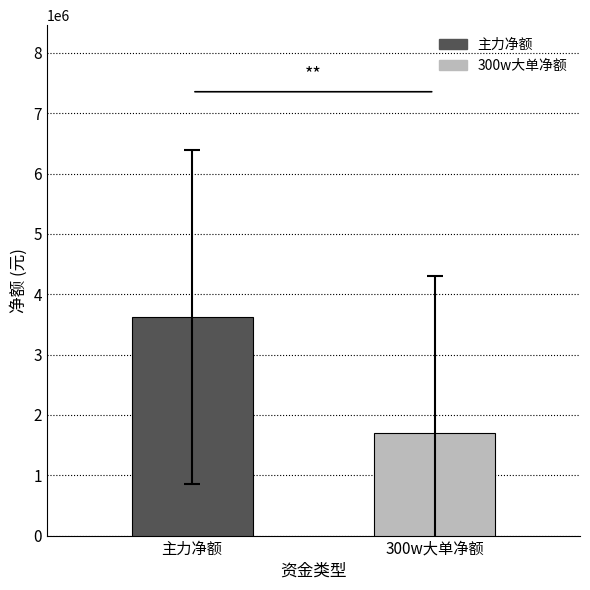

List the series in order of their peak value, lowest first.

300w大单净额, 主力净额